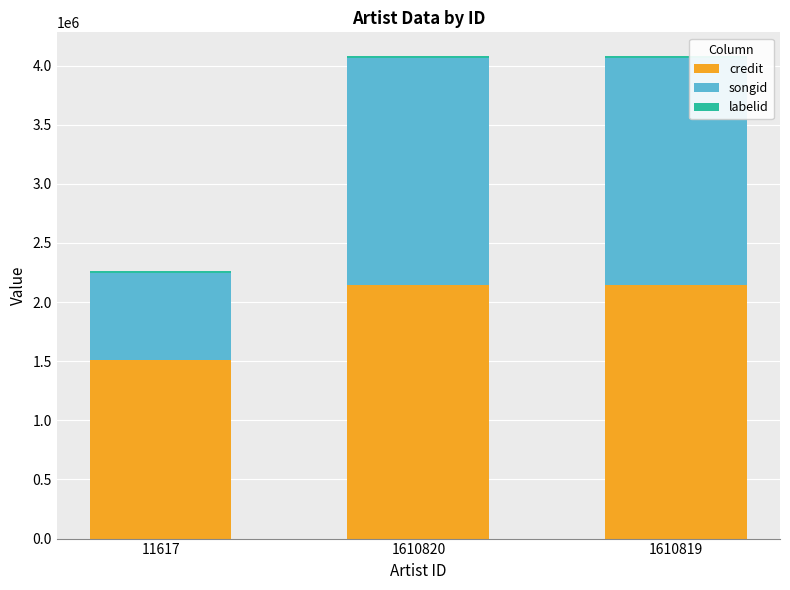

The value of credit at 1610819 is 2147106. True or false?

True